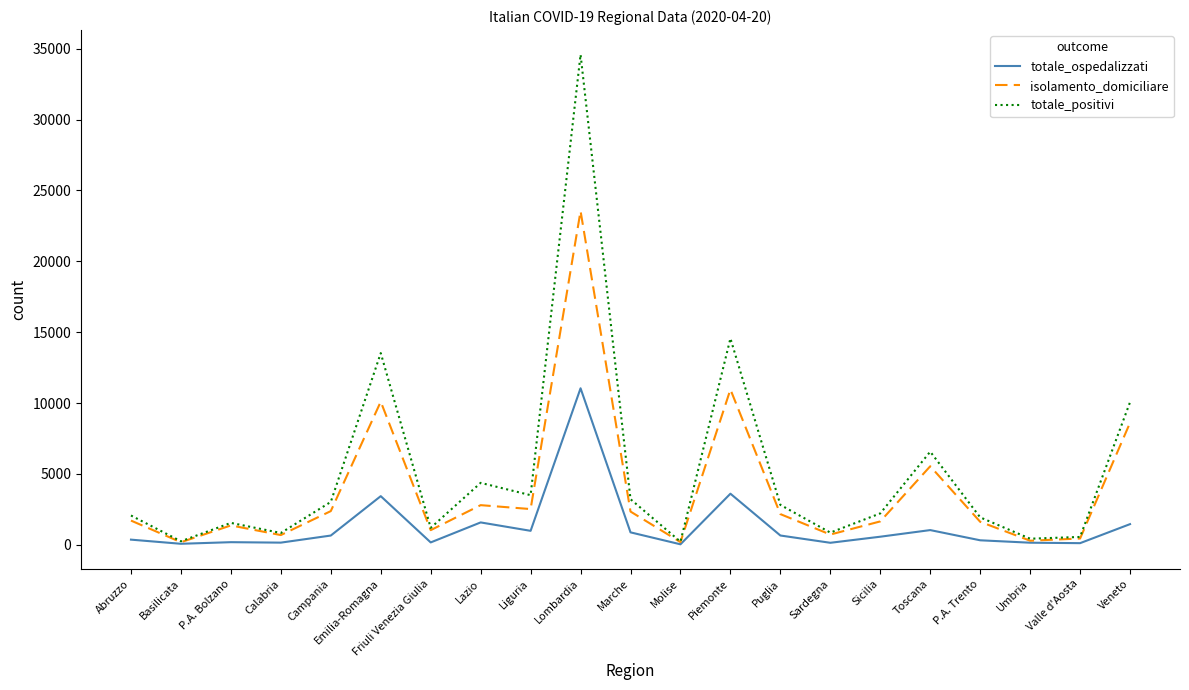

What is the highest value of the isolamento_domiciliare series?

23548